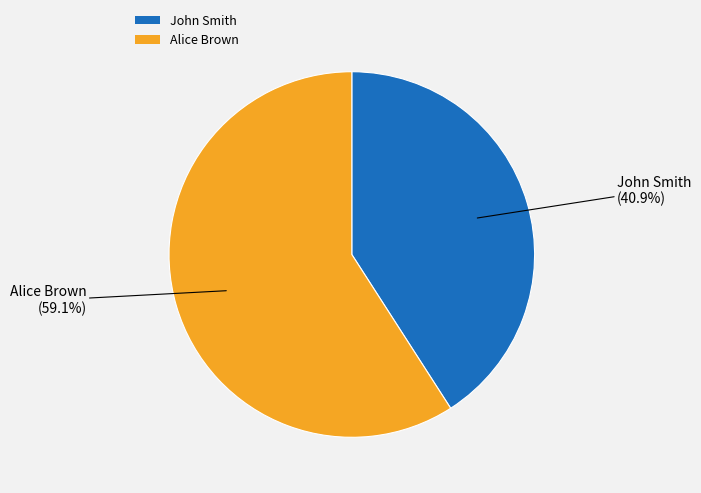

Between John Smith and Alice Brown, which is larger?

Alice Brown